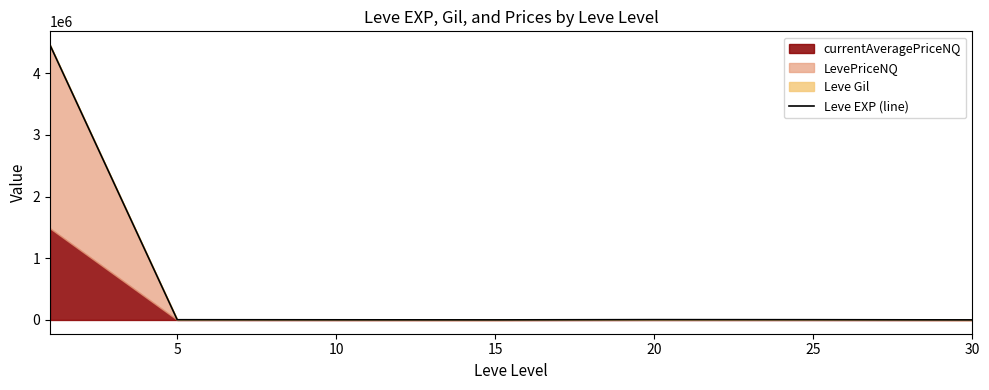

The value at 20 is 1614.2. True or false?

False